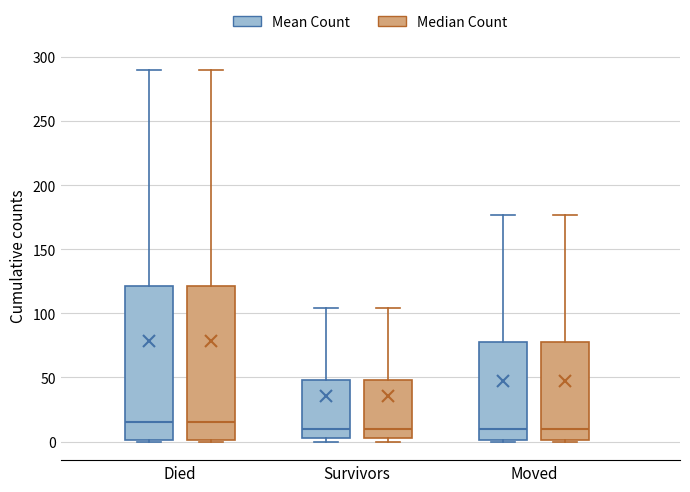

Reading left to right, transcribe this box plot: for each box, give where its median line is, the range the box spans, and where its two whiskers end, as read against the y-axis. The values are not printed on the chart, so give them approximately, as read against the axis.

Died (Mean Count): median 15, box 0 to 120, whiskers 0 to 290
Died (Median Count): median 15, box 0 to 120, whiskers 0 to 290
Survivors (Mean Count): median 10, box 5 to 50, whiskers 0 to 105
Survivors (Median Count): median 10, box 5 to 50, whiskers 0 to 105
Moved (Mean Count): median 10, box 0 to 80, whiskers 0 to 175
Moved (Median Count): median 10, box 0 to 80, whiskers 0 to 175